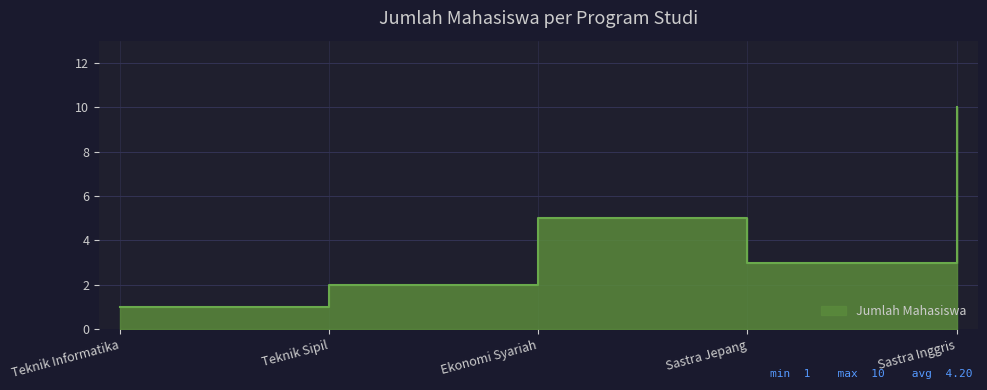

At which category does the data reach its first local valley?

Sastra Jepang